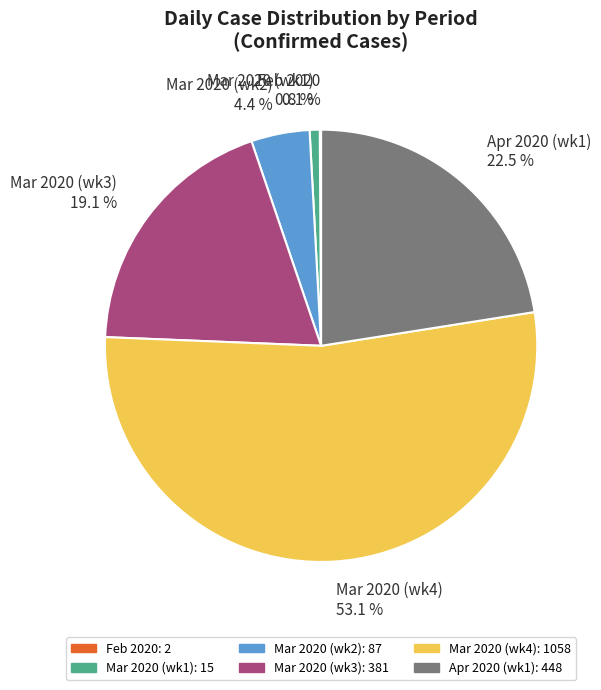

Do Apr 2020 (wk1) 22.5 % and Mar 2020 (wk1) 0.8 % together represent more than half of the pie?

No